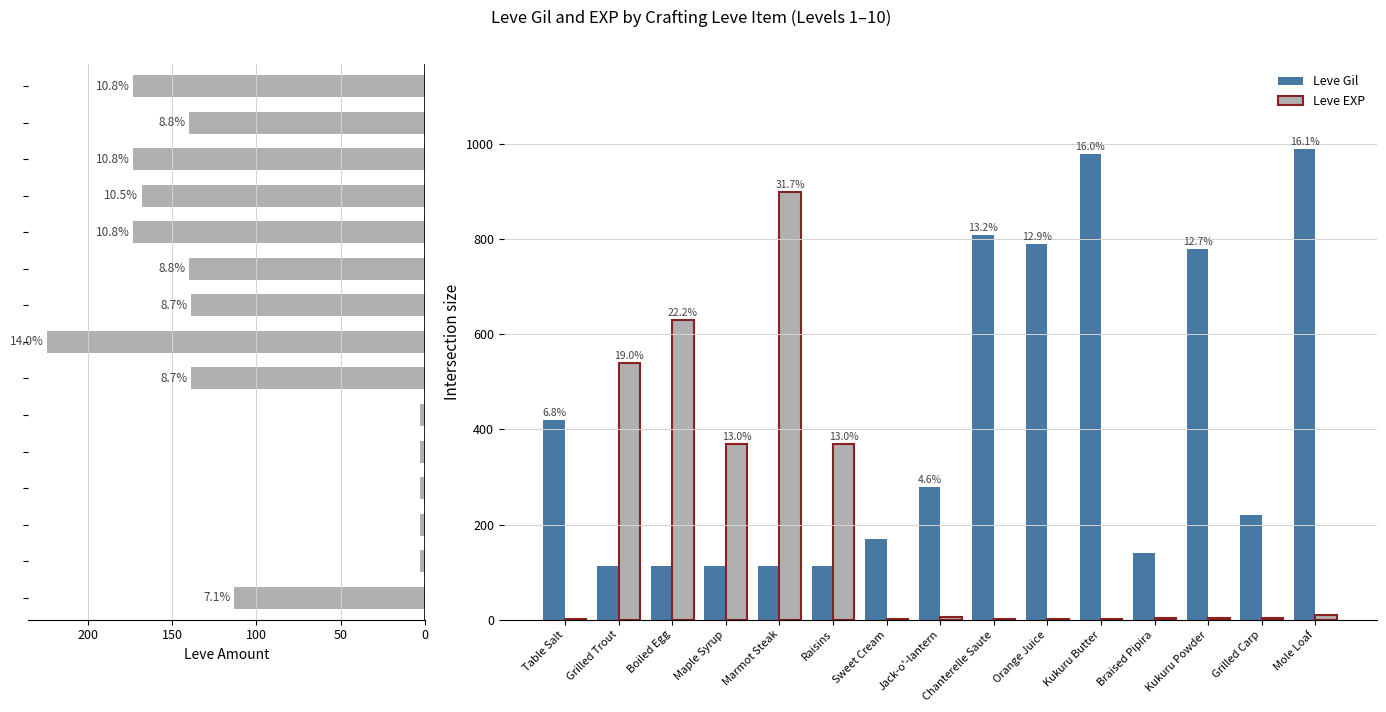

What is the sum of the Leve EXP values at Braised Pipira and Kukuru Powder?

6